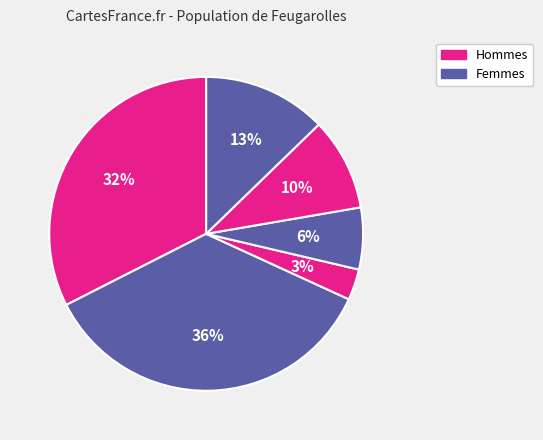

Count the number of slices in the pie.

6